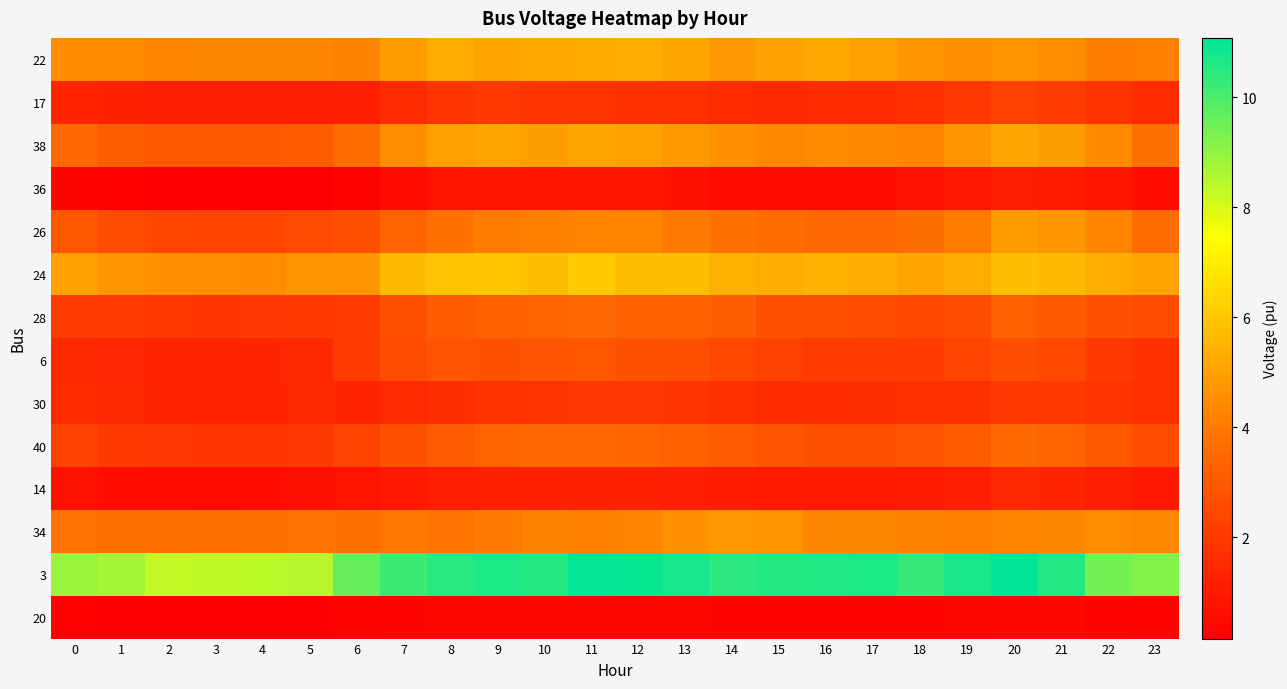

What is the minimum value shown in the chart?

0.2